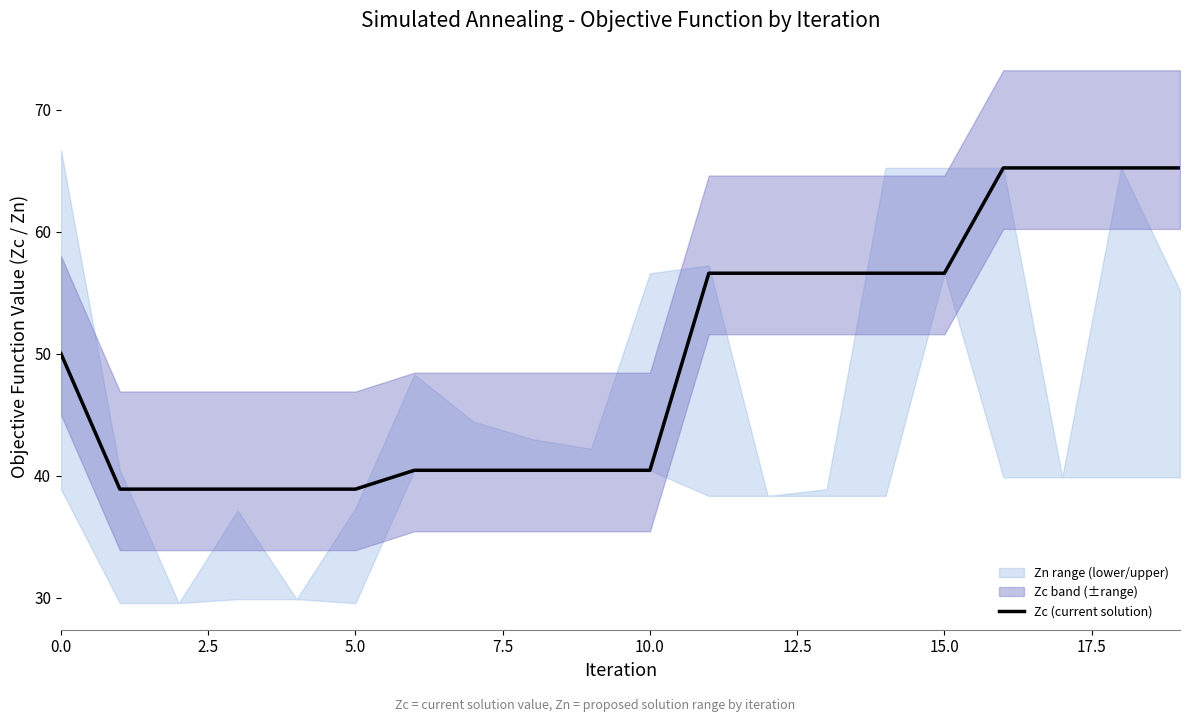

What is the smallest value displayed?

38.9